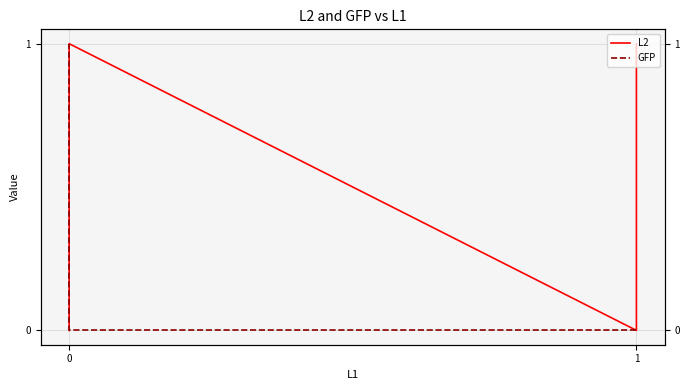

Reading left to right, transcribe all the data shown in this chart.

L2: 1	0	1	0
GFP: 0	0	0	1